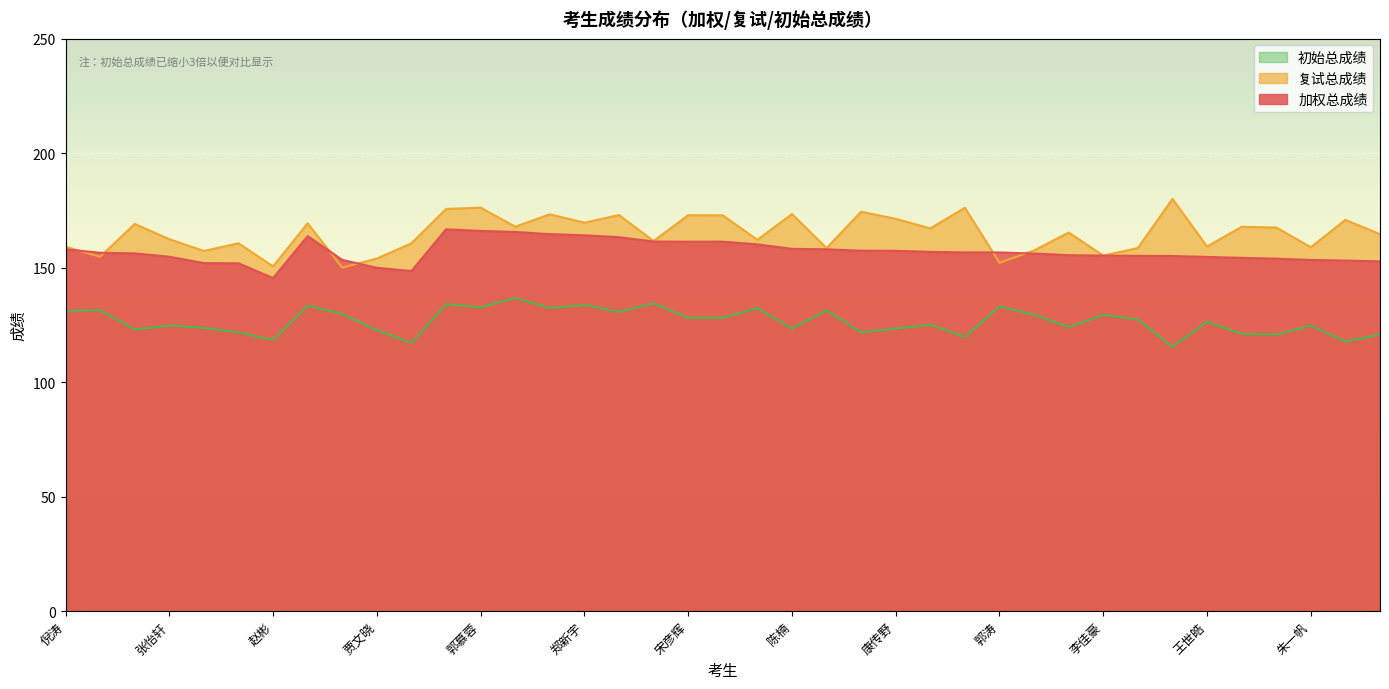

What is the approximate value of 初始总成绩 at 竺颜浩?

120.7